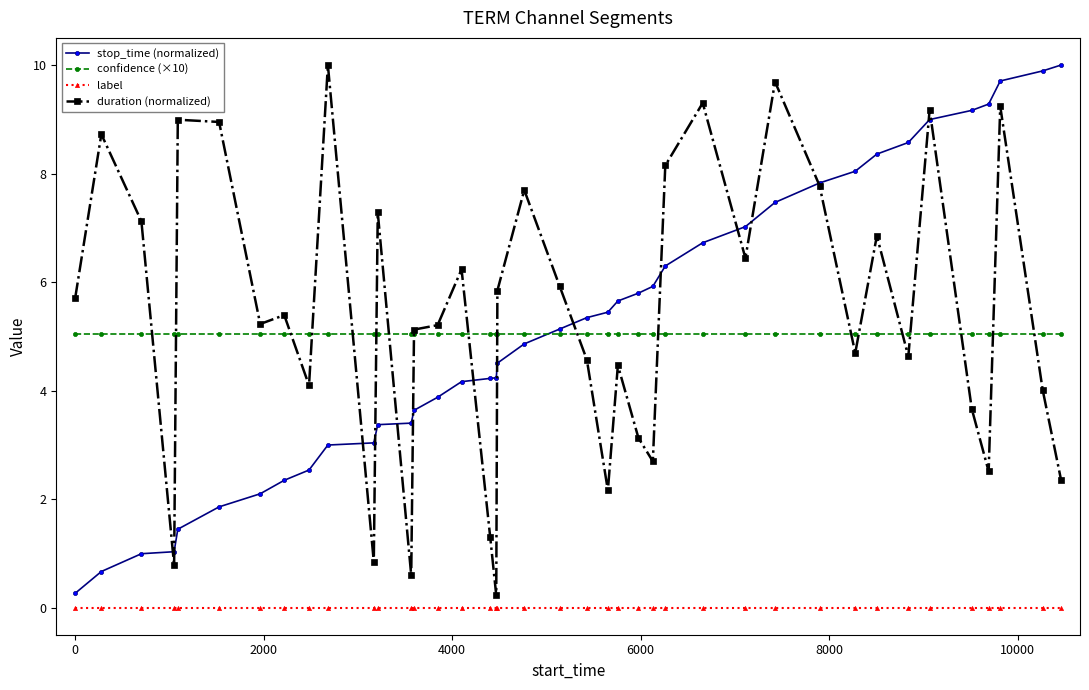

True or false: duration (normalized) has more than 0 points higher than both neighbors.

True